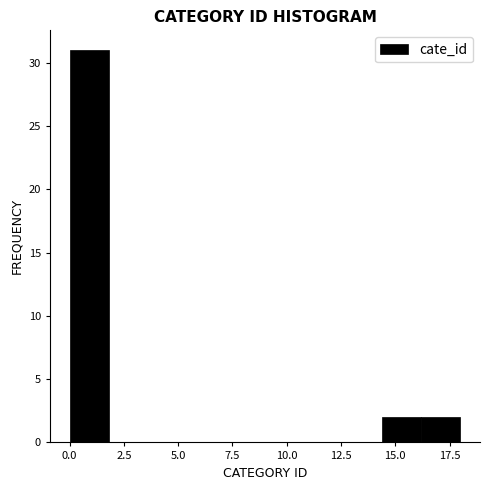

Around what value on the x-axis is the tallest bar? Give the approximate position of its centre, as read against the axis.

1.0